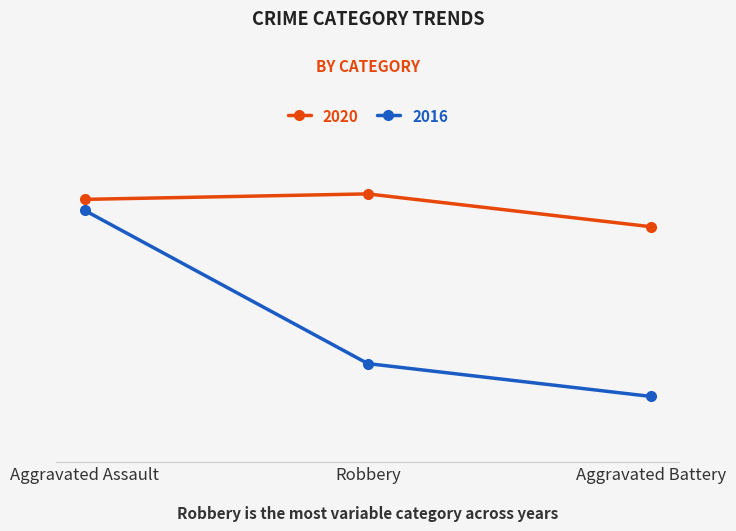

Does the chart have visible grid lines?

Yes